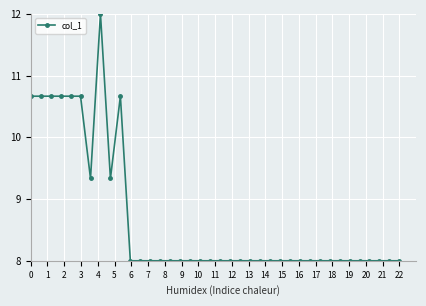

True or false: the data has more than 1 interior local peaks.

True